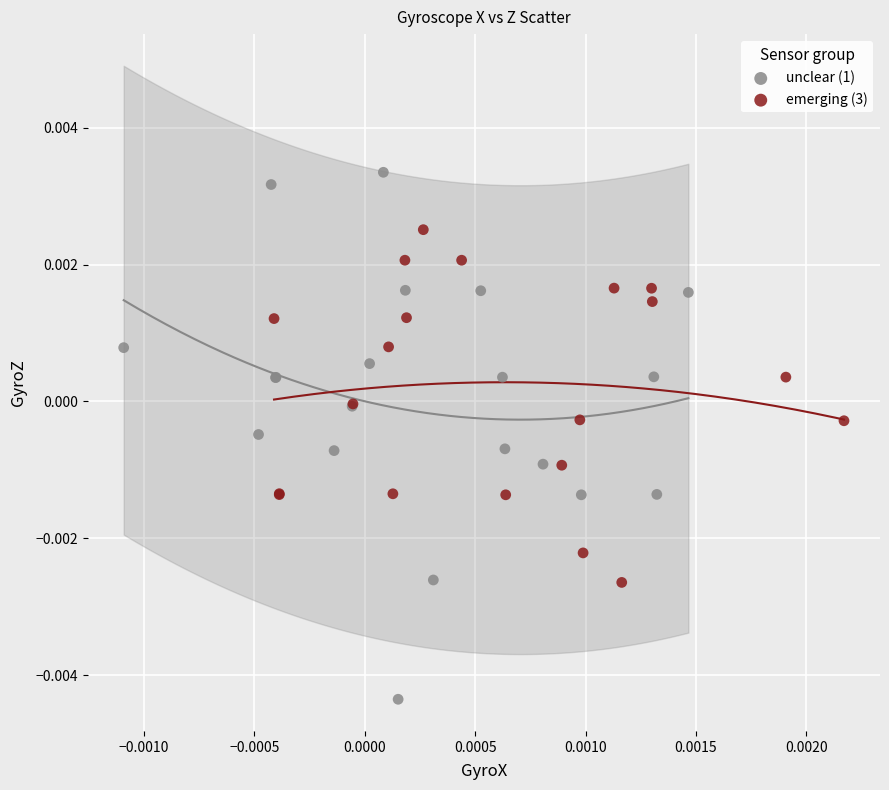

What are all the series names shown in the legend?

unclear (1), emerging (3)